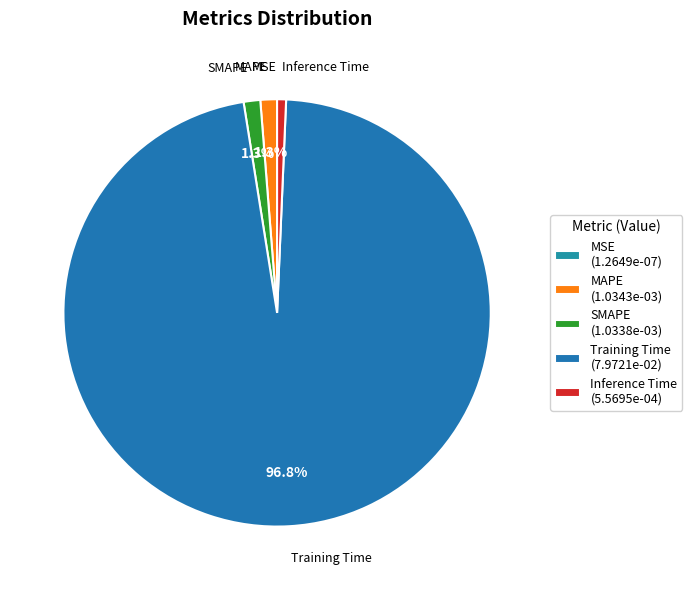

Is it true that Inference Time is 15% of the pie?

False